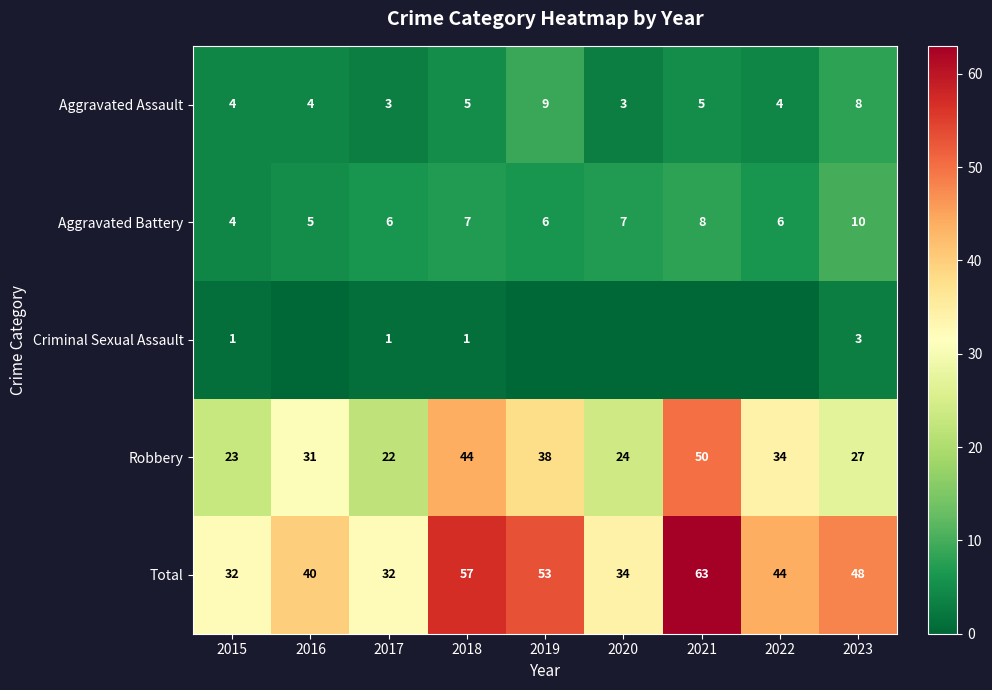

What is the sum of all Aggravated Assault values?

45